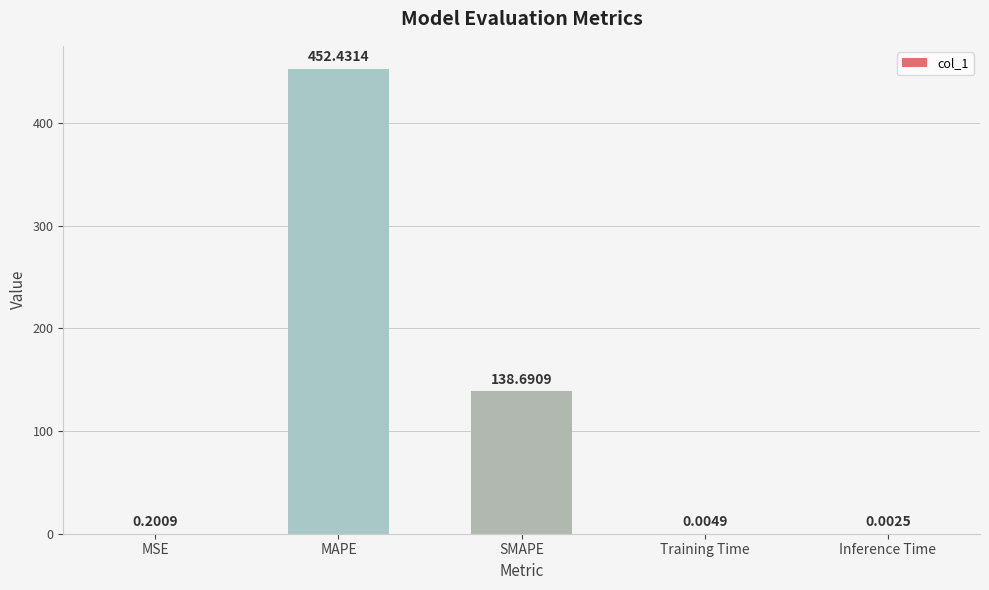

What is the greatest value displayed?

452.4